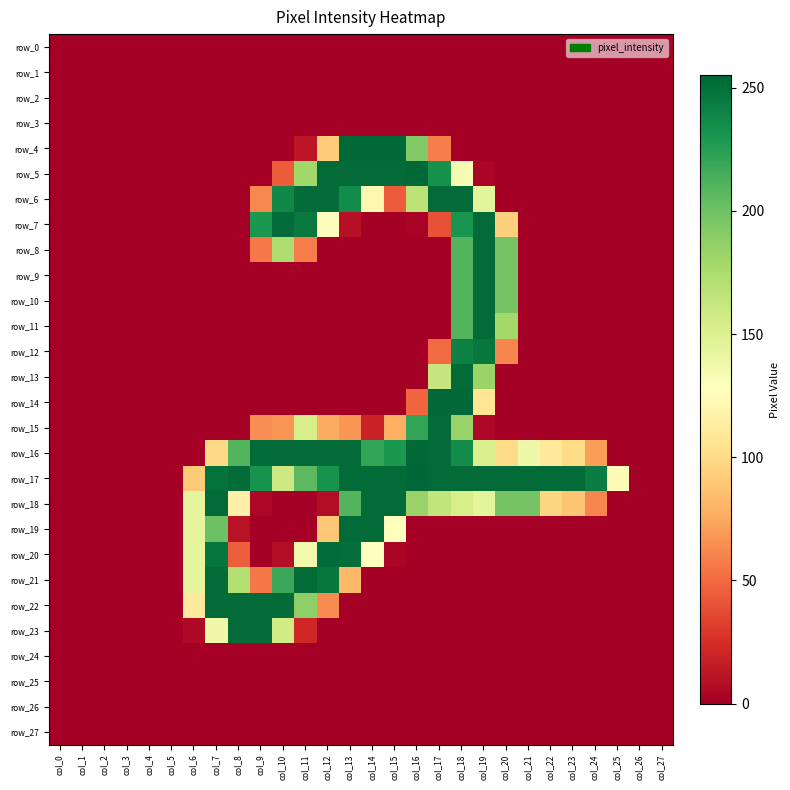

How many data points does each series have?

28